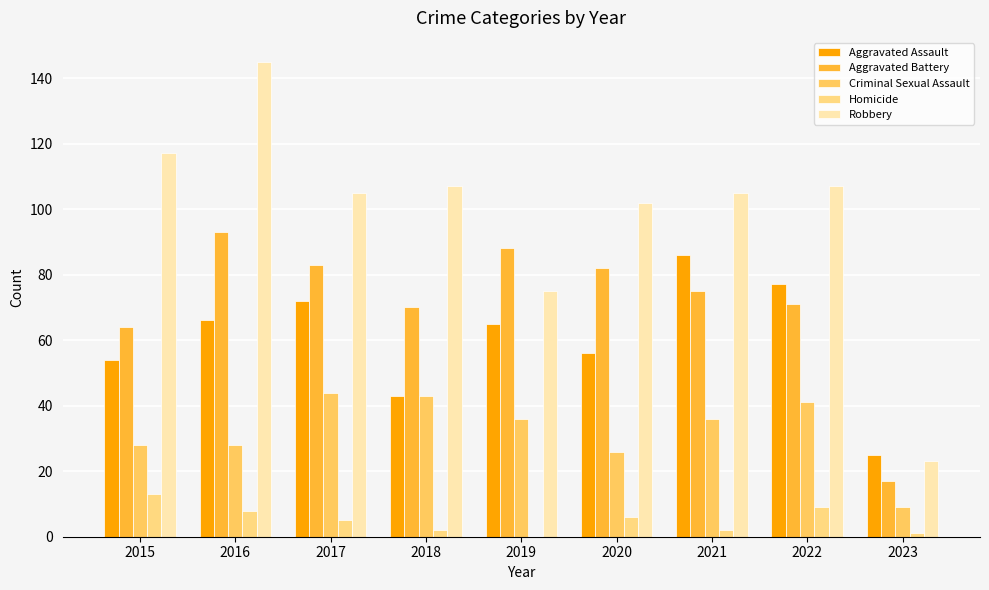

Which series has the largest range (max minus min)?

Robbery